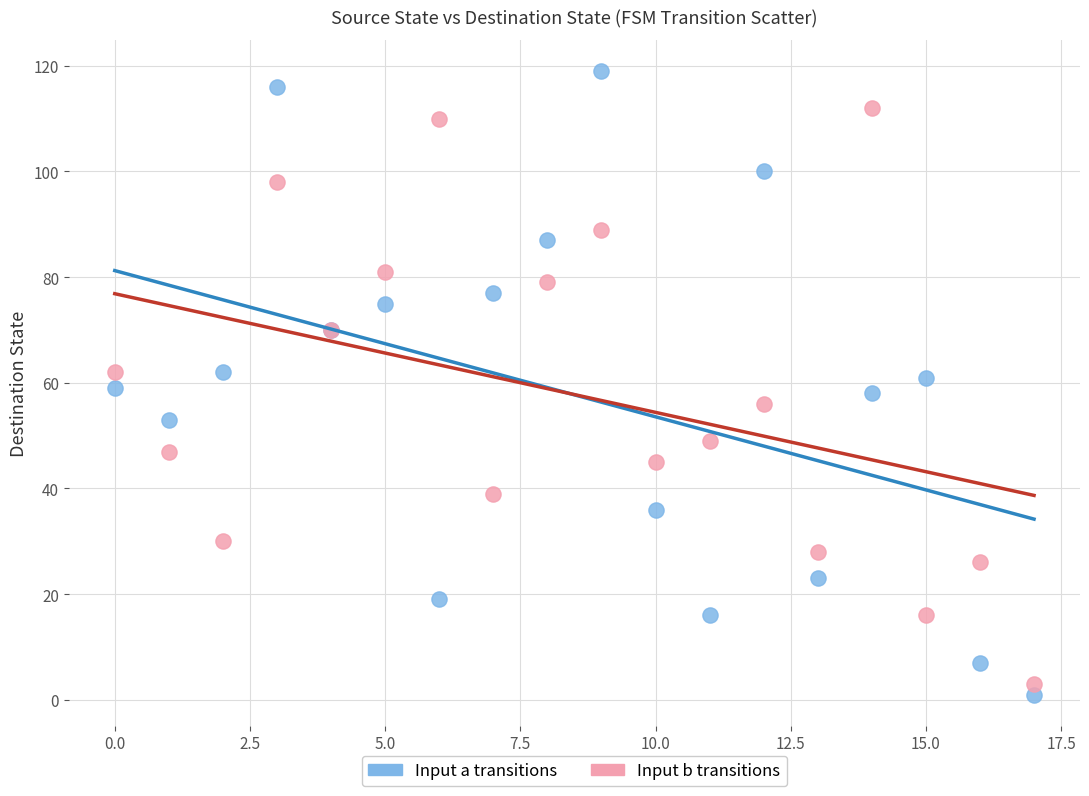

What are all the series names shown in the legend?

Input a transitions, Input b transitions